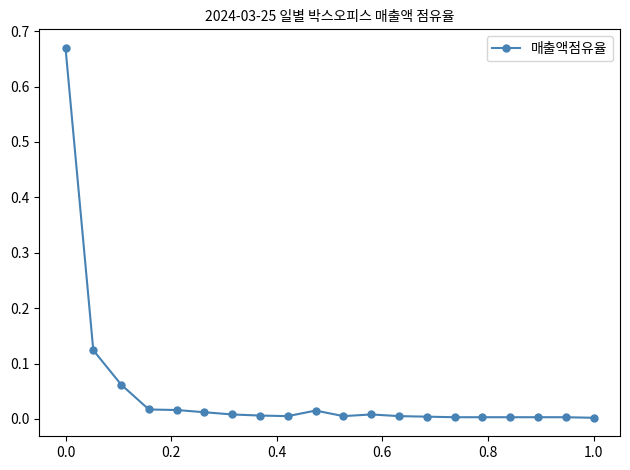

What is the sum of all values?

1.0